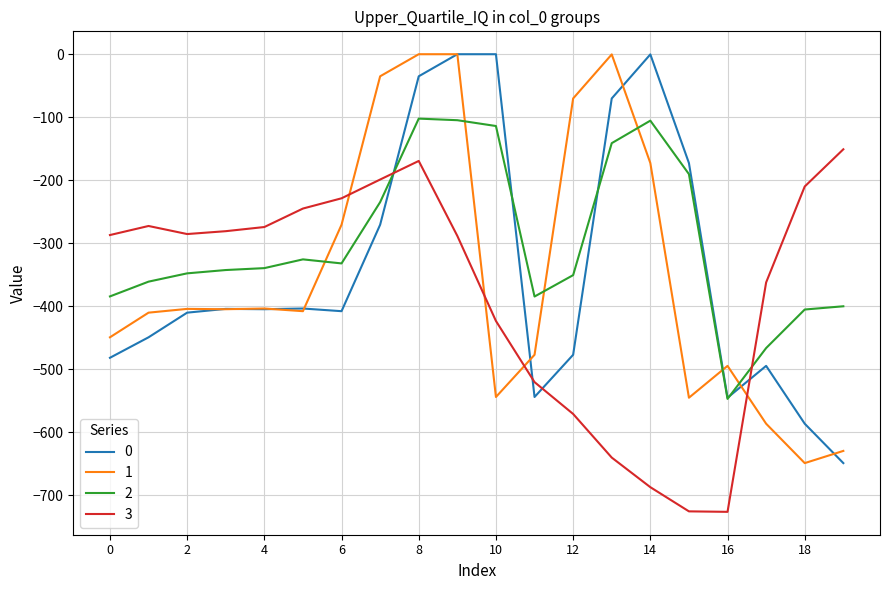

What are all the series names shown in the legend?

0, 1, 2, 3